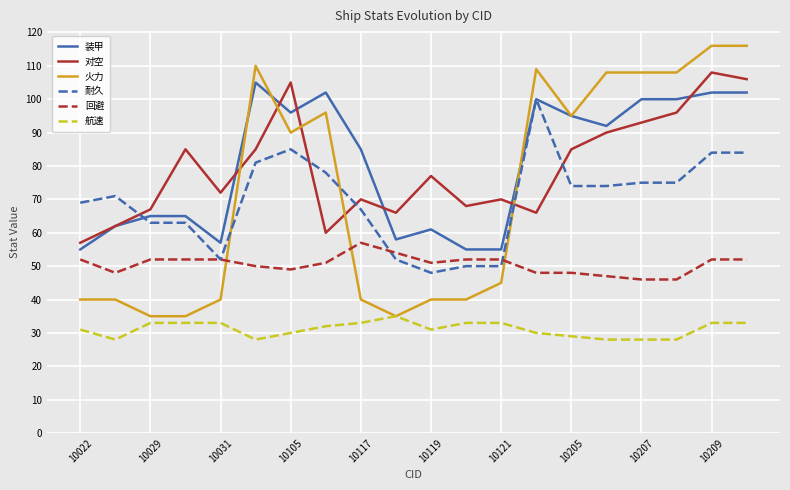

What is the greatest value displayed?

116